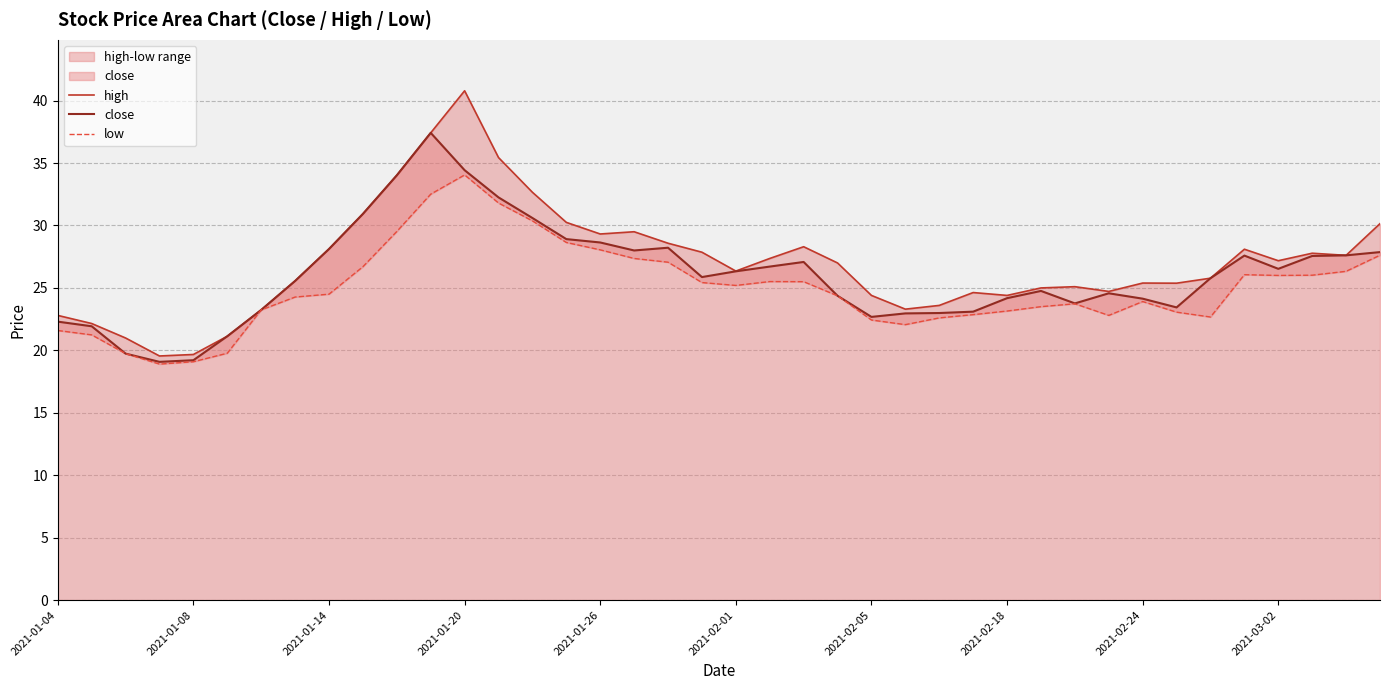

True or false: high has a value of 12.6 at 33.

False